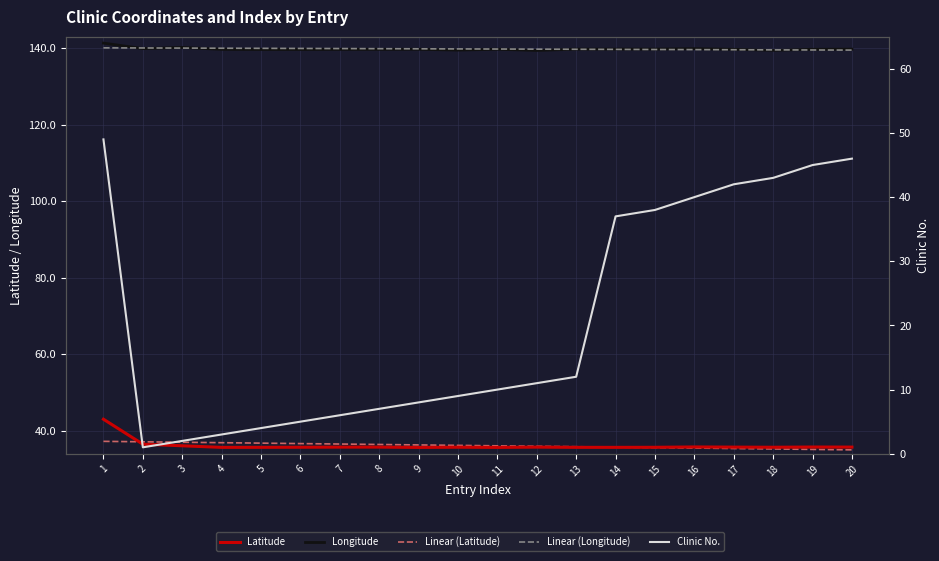

What is the sum of the Clinic No. values at 12 and 4?

14.0